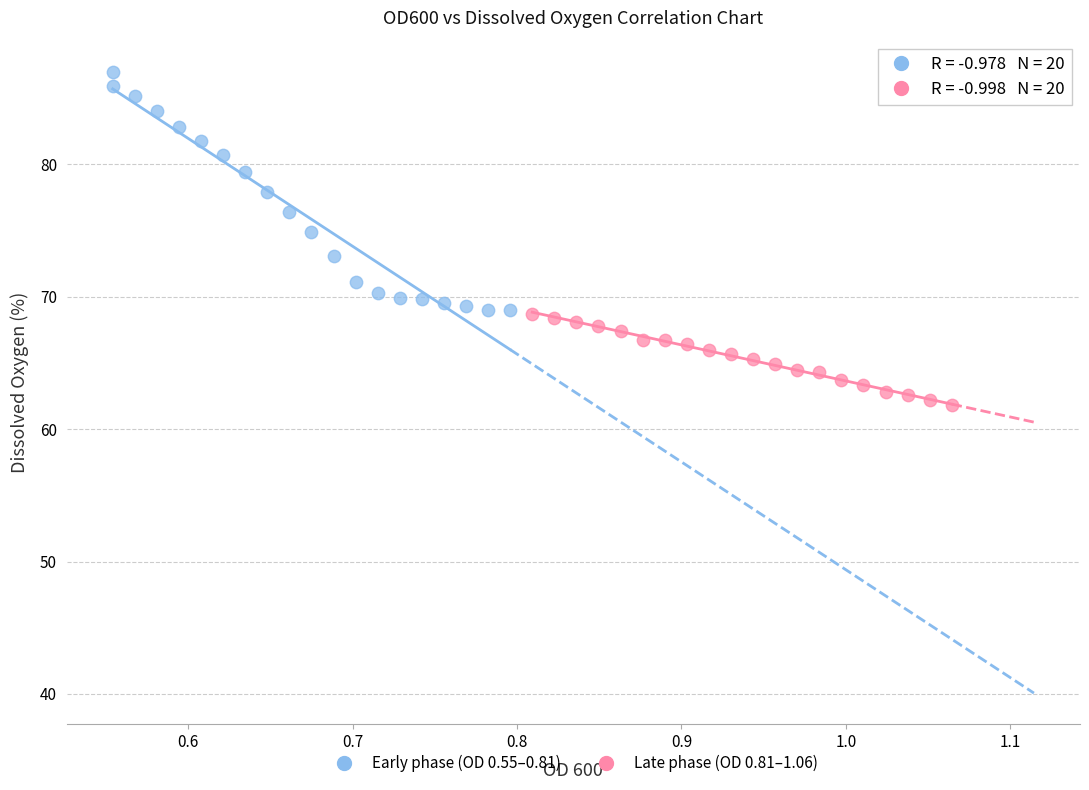

What are all the series names shown in the legend?

Early phase (OD 0.55–0.81), Late phase (OD 0.81–1.06)